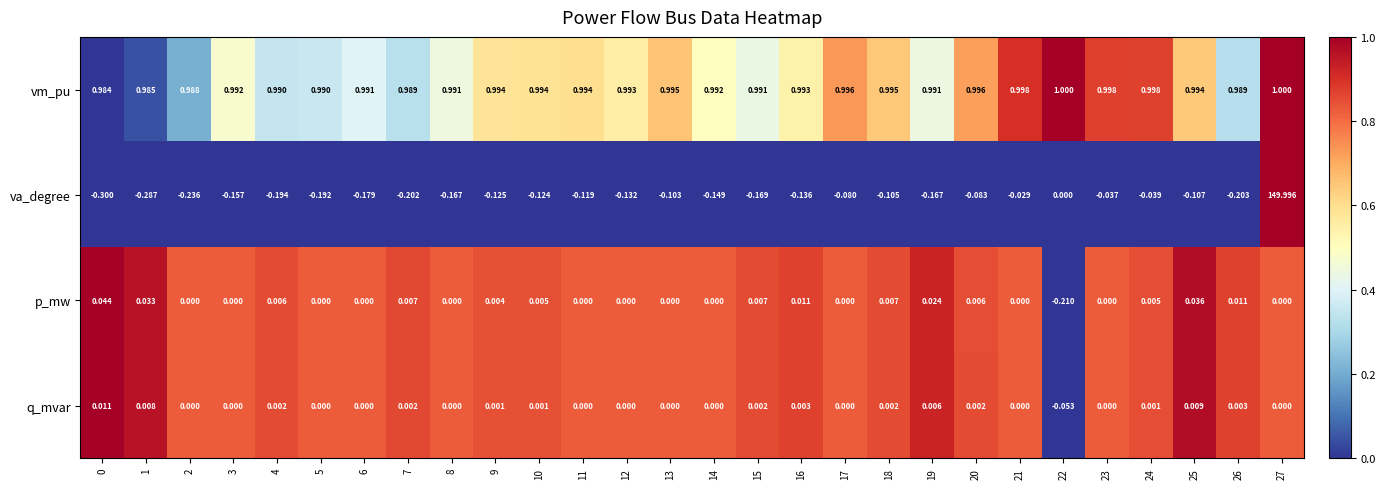

Count the number of data series in this chart.

4